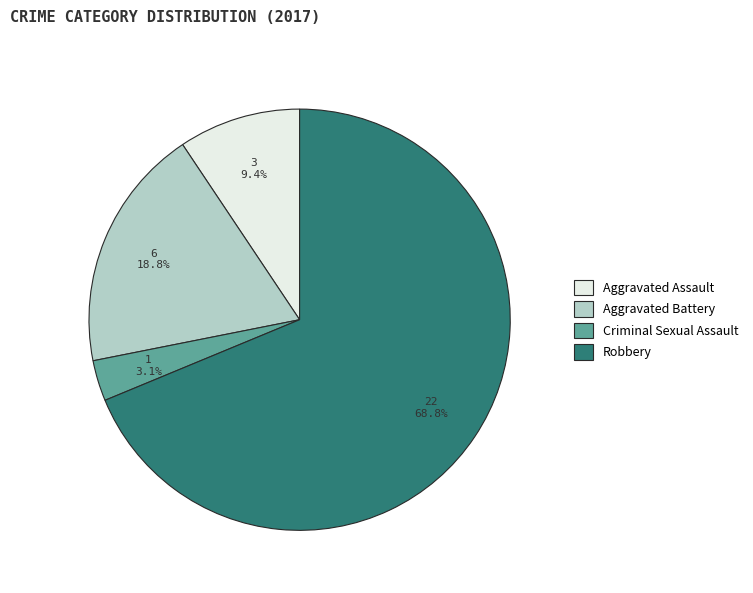

Which has a higher value, Aggravated Assault or Criminal Sexual Assault?

Aggravated Assault